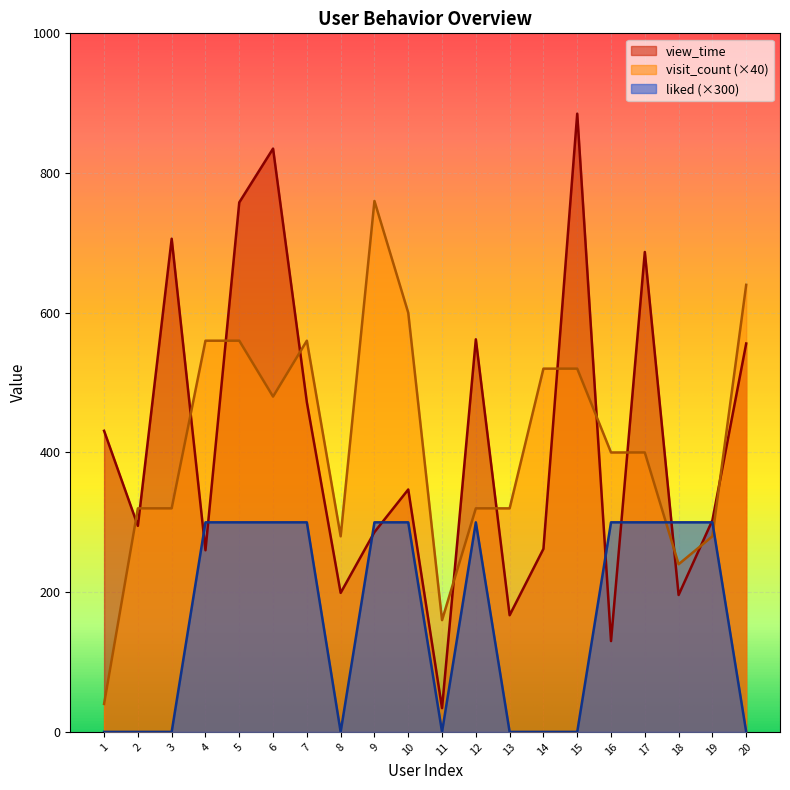

The value of view_time at 9 is 286. True or false?

True